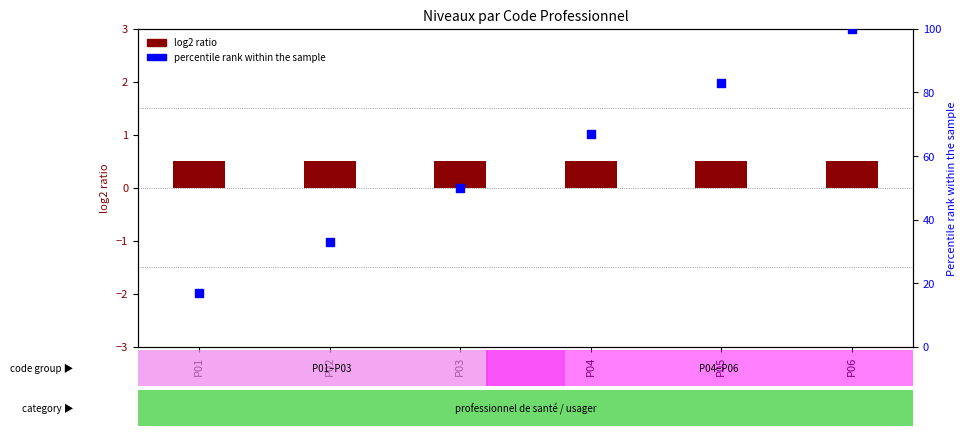

At which category is the sum across all series the highest?

P06